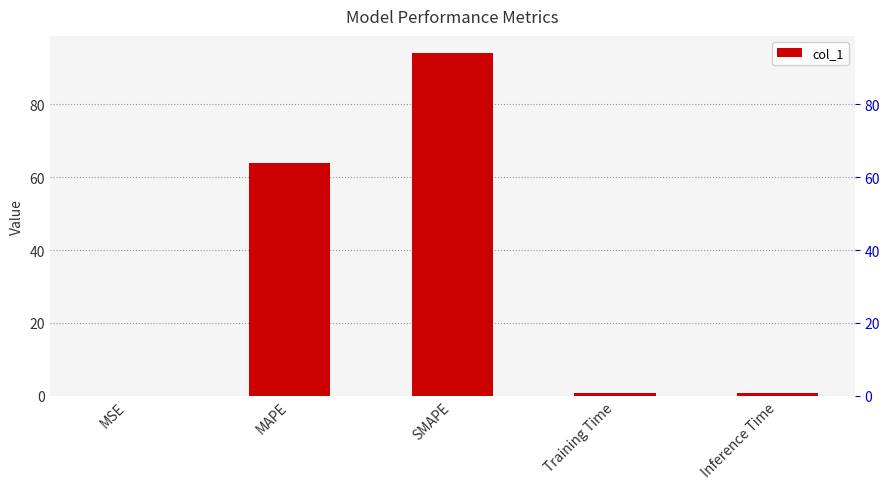

Rank the categories by value from highest to lowest.

SMAPE, MAPE, Inference Time, Training Time, MSE